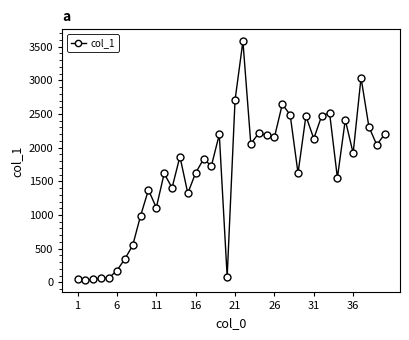

What is the sum of all values?

65188